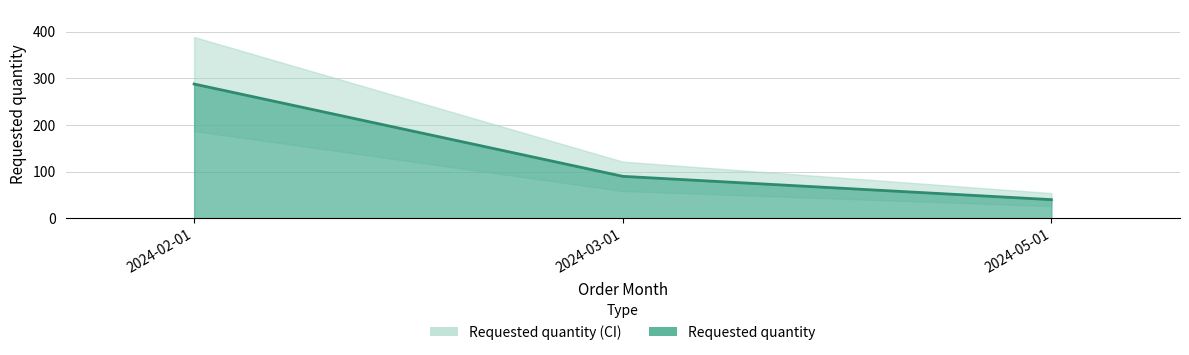

What is the average value?

139